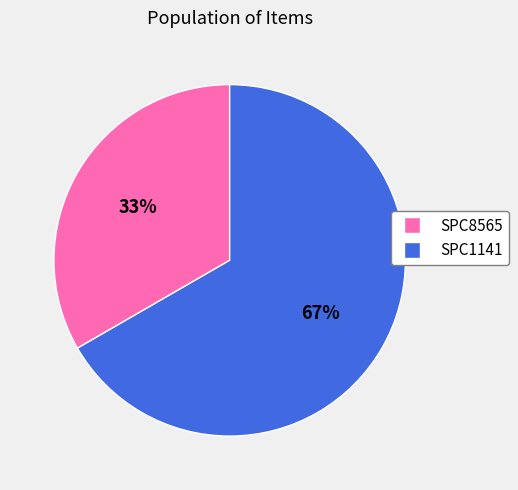

Do SPC1141 and SPC8565 together represent more than half of the pie?

Yes